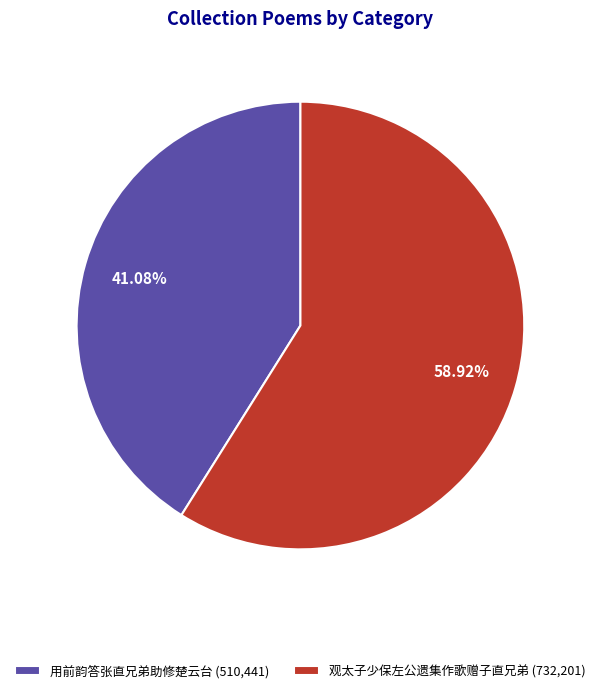

What is the largest slice in the pie chart?

观太子少保左公遗集作歌赠子直兄弟